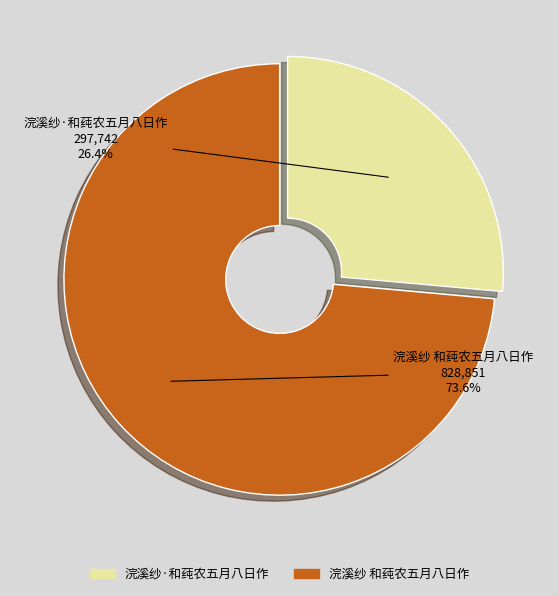

Does 浣溪纱·和莼农五月八日作 represent more than half of the total?

No